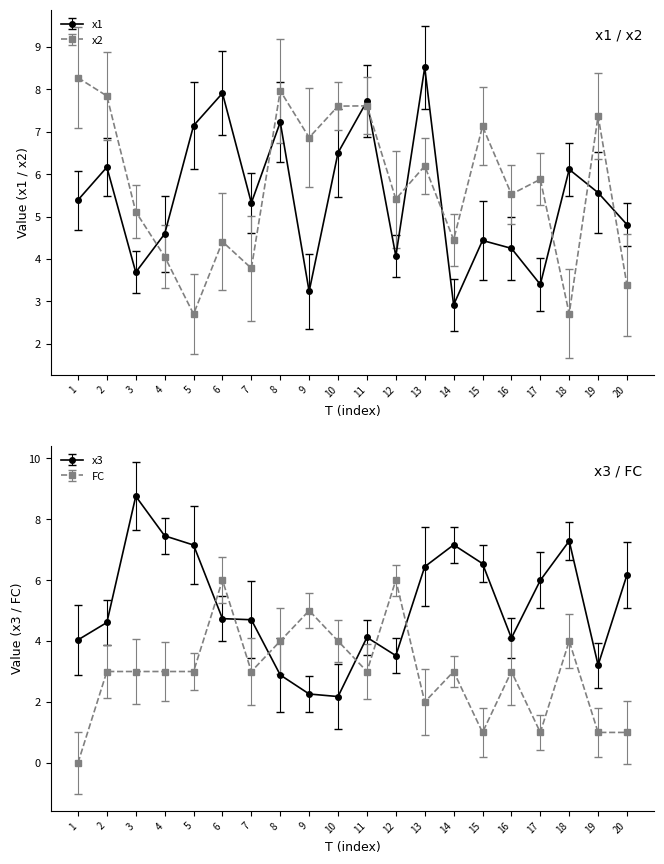

What is the difference between the x1 values at 18 and 4?

1.5